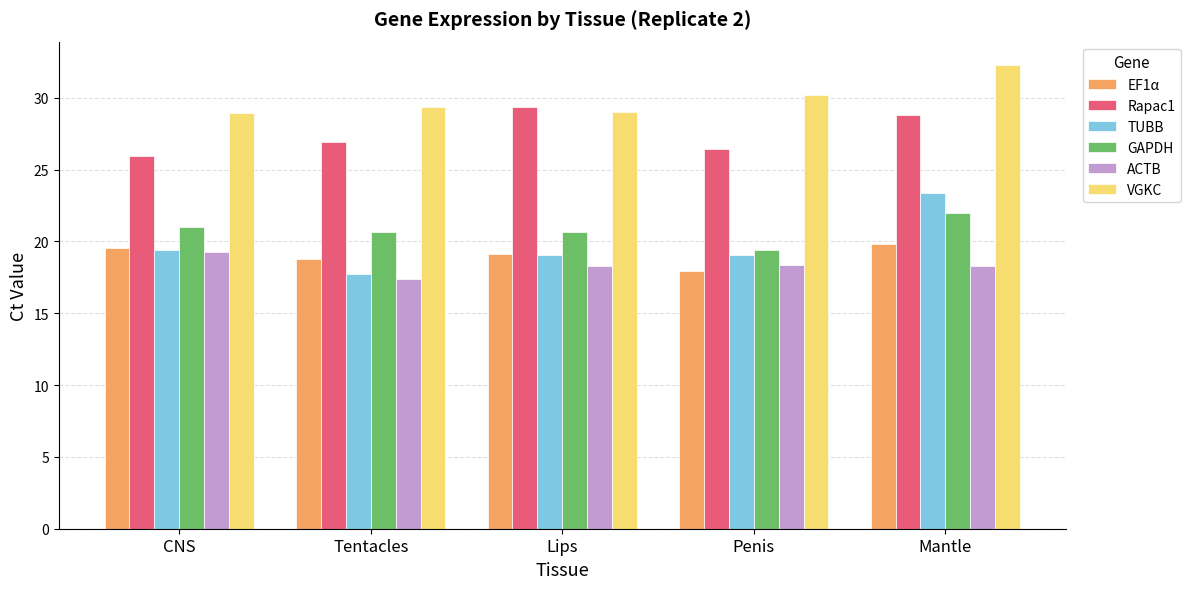

What are all the series names shown in the legend?

EF1α, Rapac1, TUBB, GAPDH, ACTB, VGKC